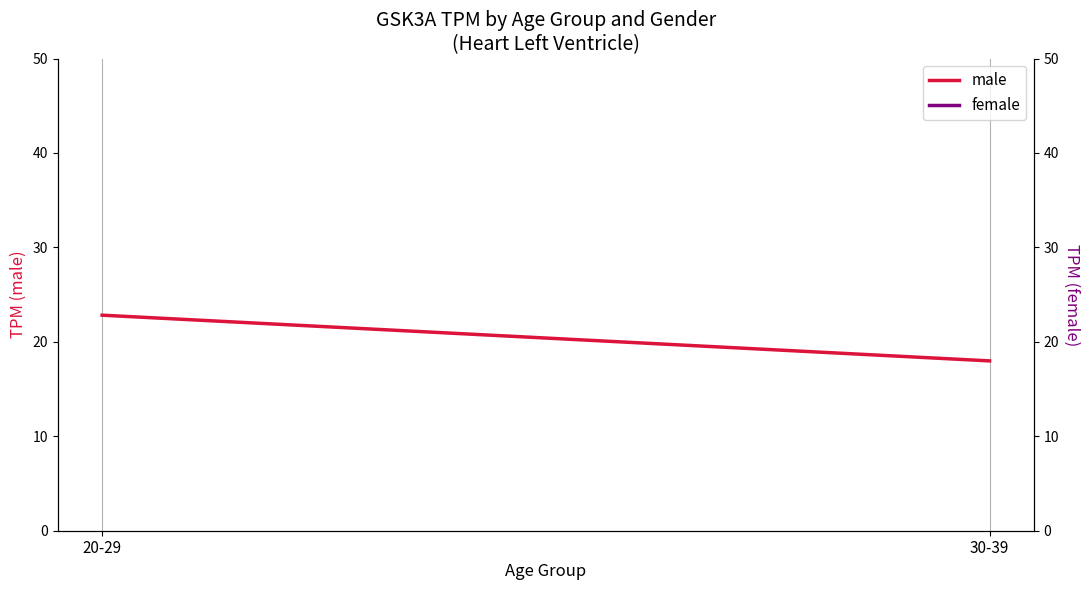

Which series has the largest total across all categories?

male